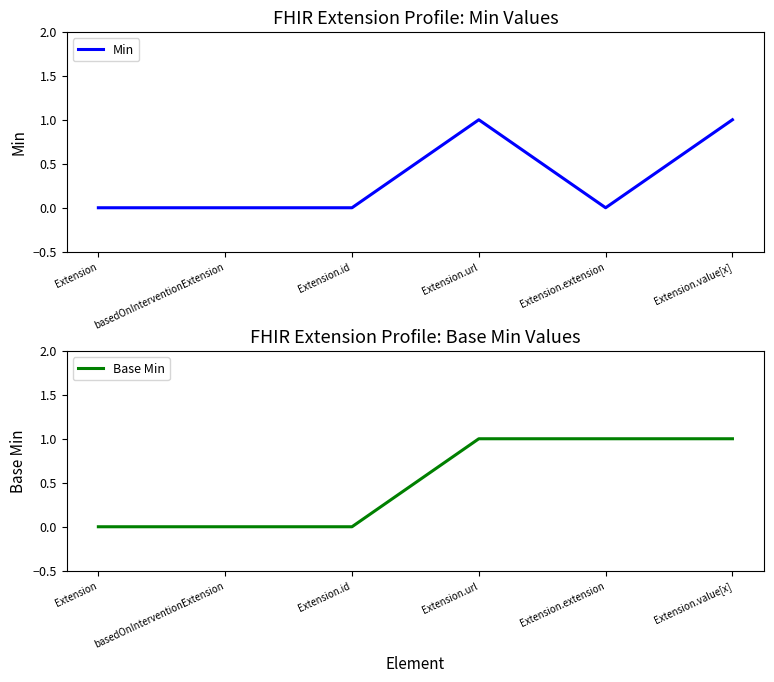

What is the difference between the second highest and minimum values in the Base Min series?

1